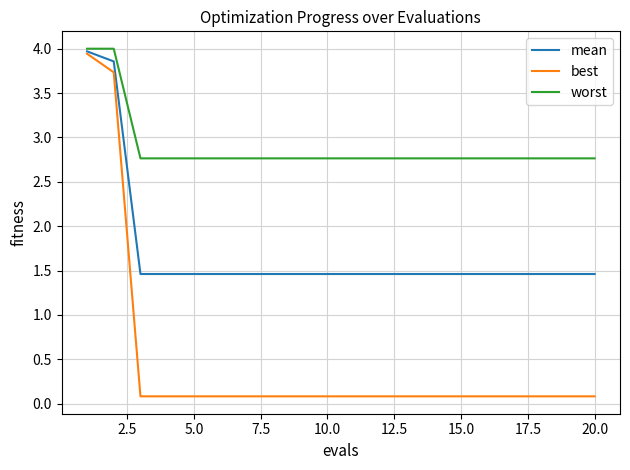

What is the greatest value displayed?

4.0